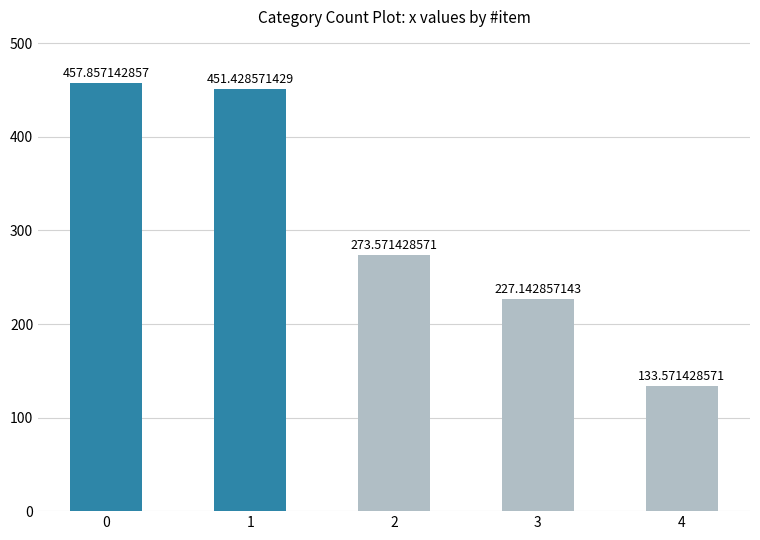

Count the number of values greater than 273.

3